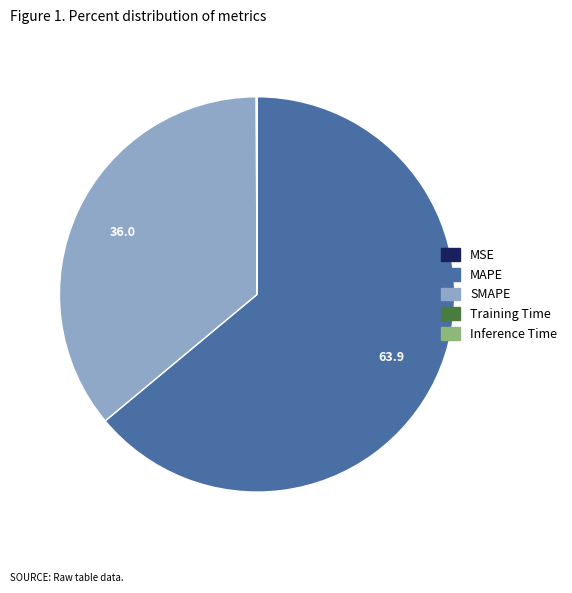

Which category accounts for the majority?

MAPE